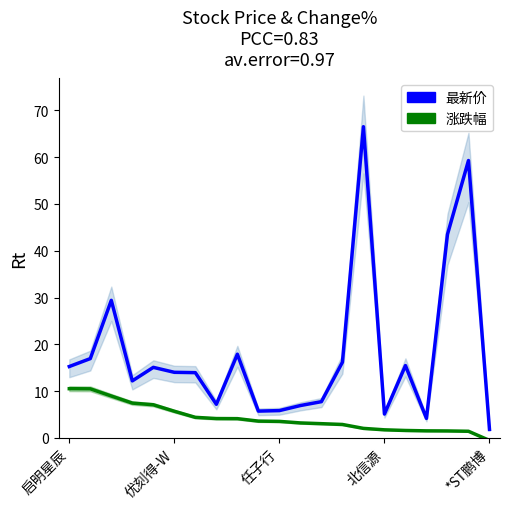

How many data points in 最新价 are above 14?

11